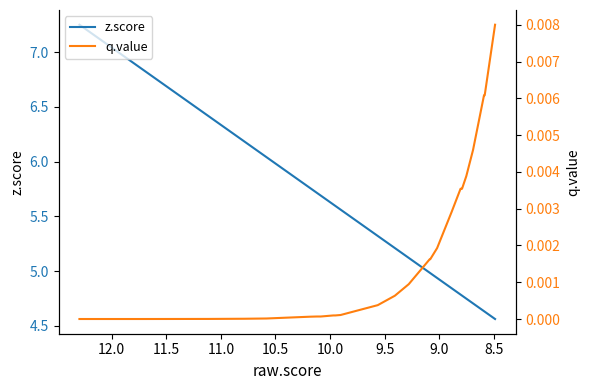

List the series in order of their peak value, highest first.

z.score, q.value